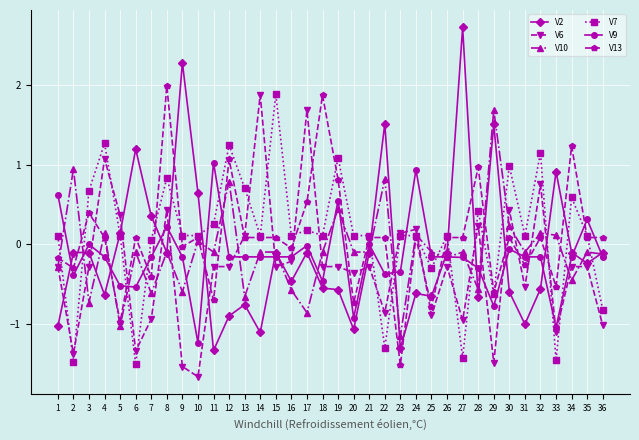

At which category does the chart reach its peak across all series?

27